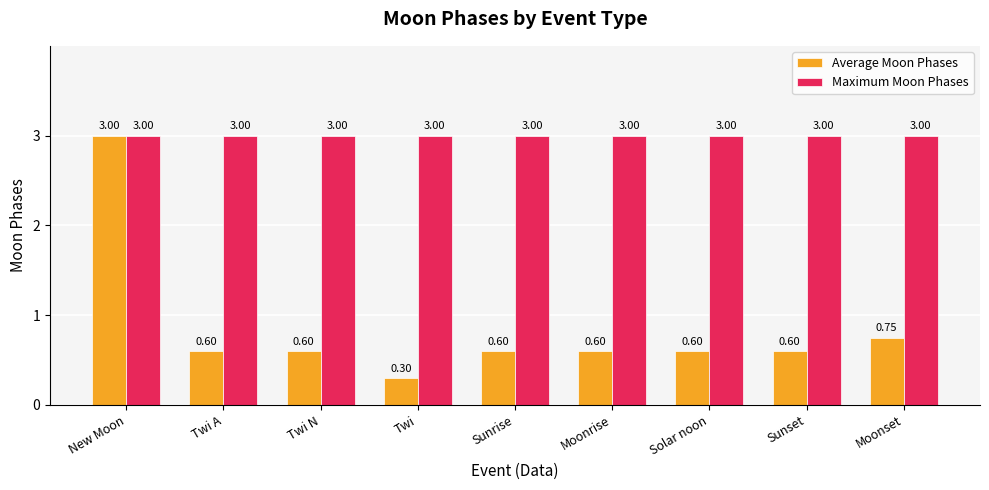

At Twi, list the series in order from largest to smallest.

Maximum Moon Phases, Average Moon Phases